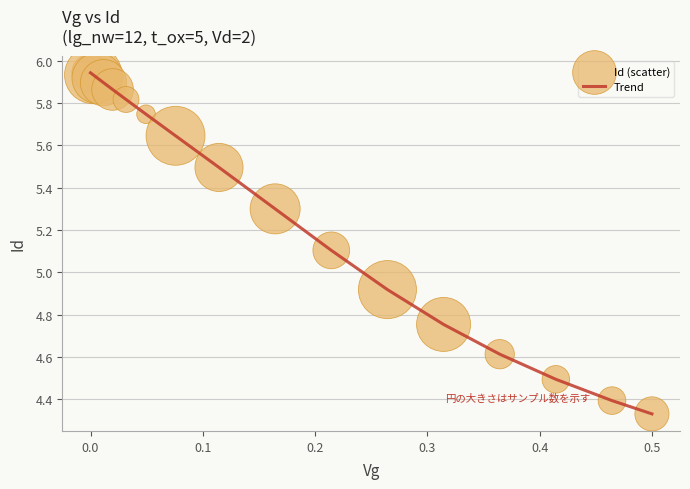

Is this an area chart (filled region under the line)?

No